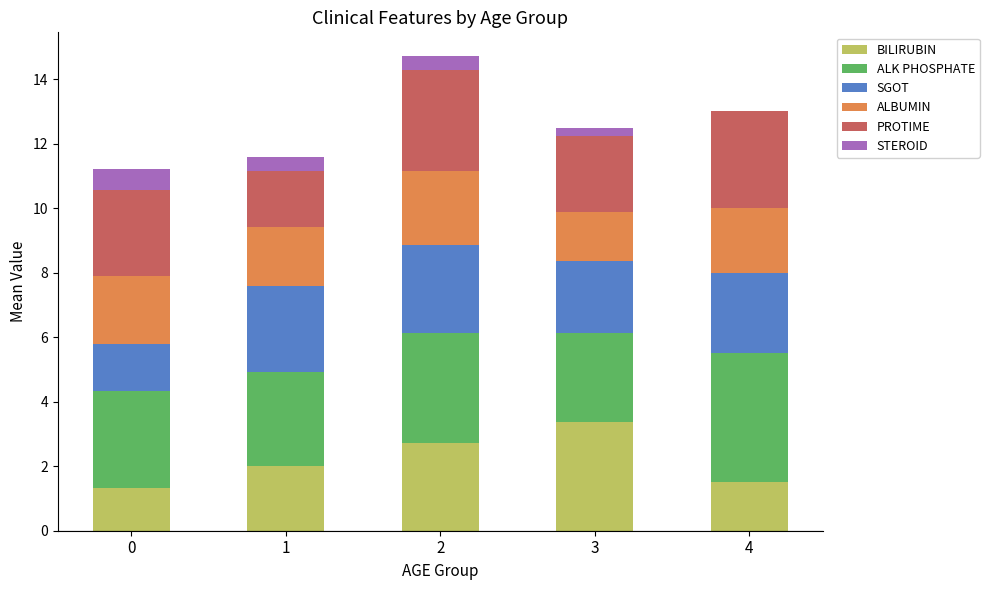

At which label does BILIRUBIN reach its peak?

3